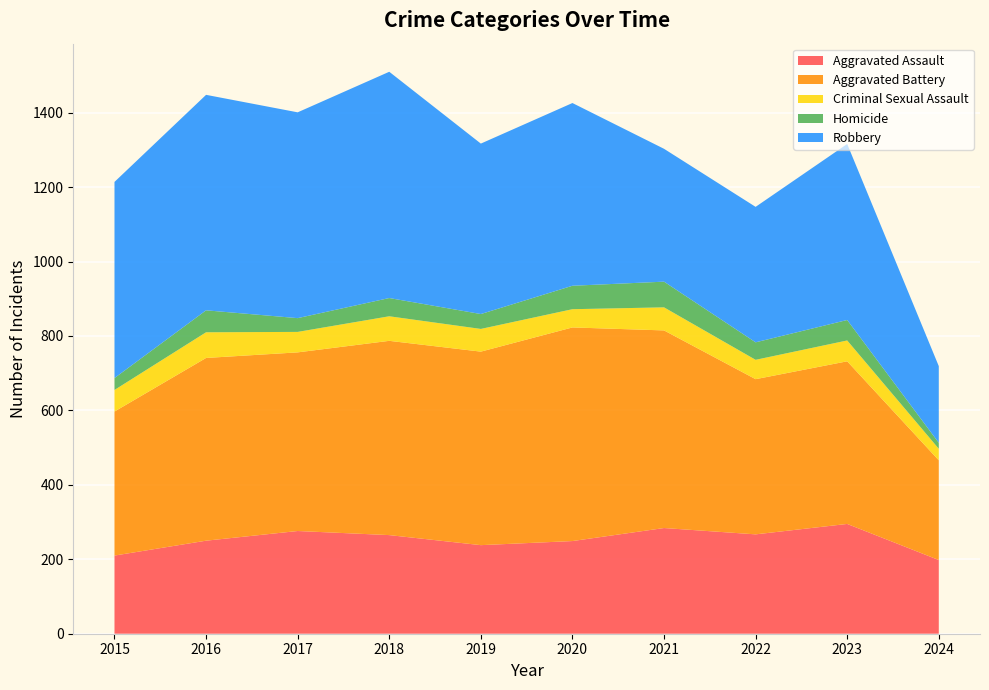

Reading right to left, transcribe all the data shown in this chart.

Aggravated Assault: 2024=198	2023=295	2022=267	2021=284	2020=249	2019=238	2018=265	2017=276	2016=250	2015=210
Aggravated Battery: 2024=268	2023=437	2022=417	2021=531	2020=574	2019=520	2018=522	2017=480	2016=491	2015=387
Criminal Sexual Assault: 2024=31	2023=56	2022=52	2021=62	2020=49	2019=61	2018=66	2017=55	2016=69	2015=58
Homicide: 2024=16	2023=55	2022=47	2021=69	2020=63	2019=40	2018=49	2017=37	2016=59	2015=32
Robbery: 2024=206	2023=473	2022=364	2021=357	2020=491	2019=458	2018=608	2017=553	2016=579	2015=527